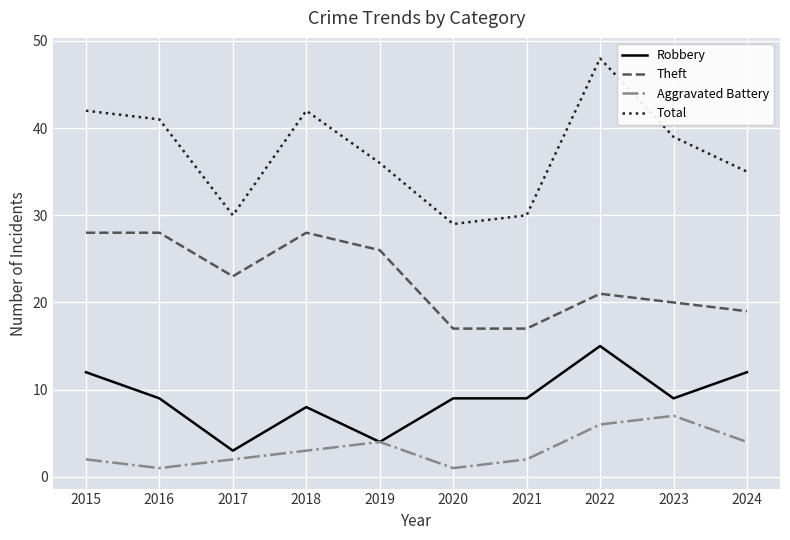

What is the difference between the Aggravated Battery values at 2023 and 2021?

5